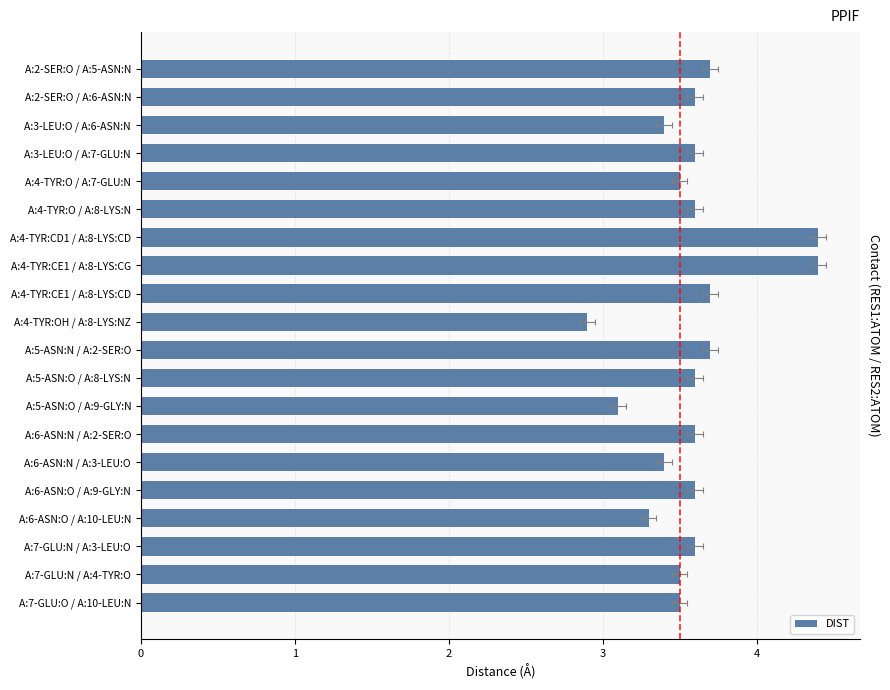

How many categories are shown in the chart?

20